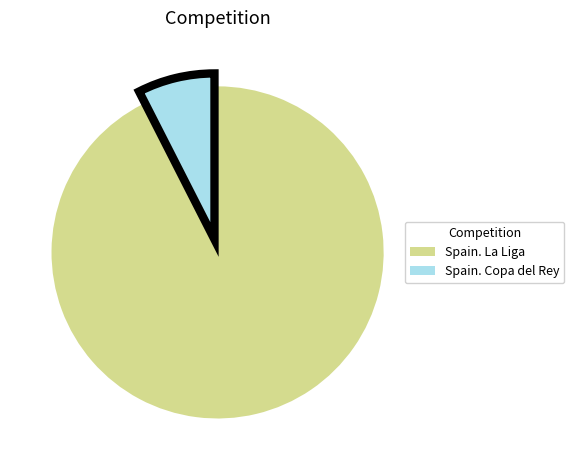

How many segments does this pie chart have?

2